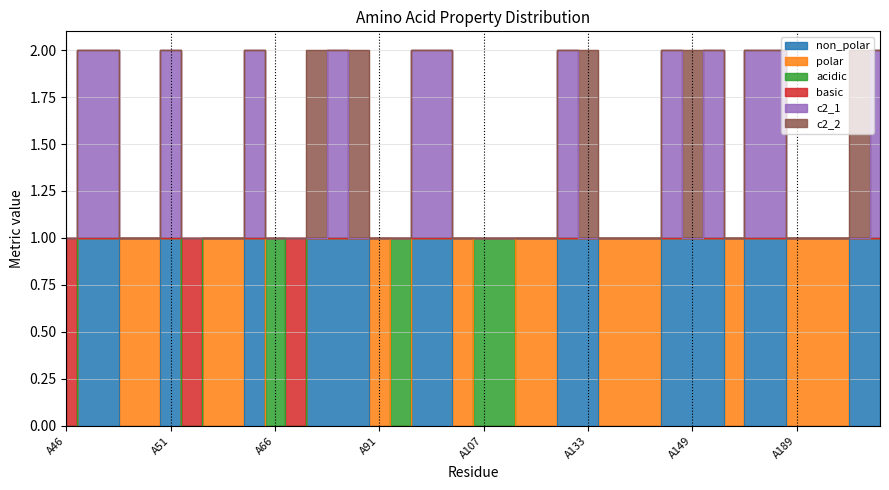

Read the non_polar value at A65.

1